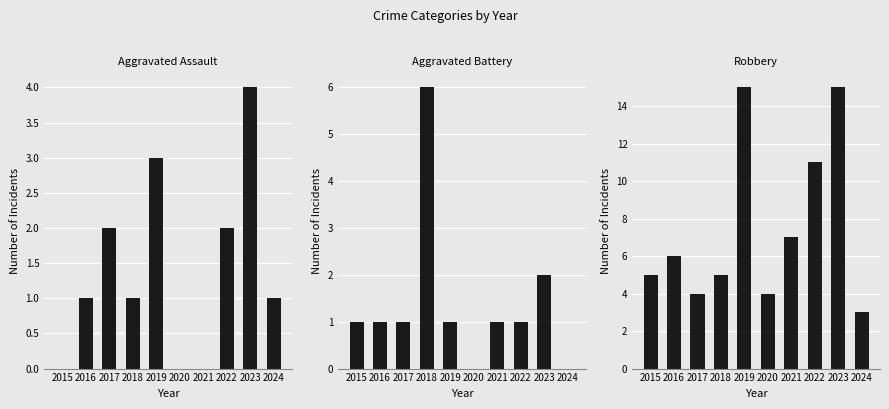

What is the sum of all Robbery values?

75